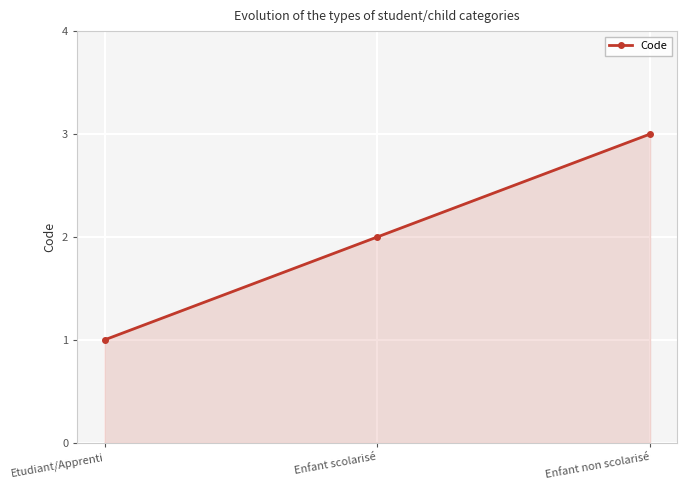

What is the label of the 1st point from the left?

Etudiant/Apprenti